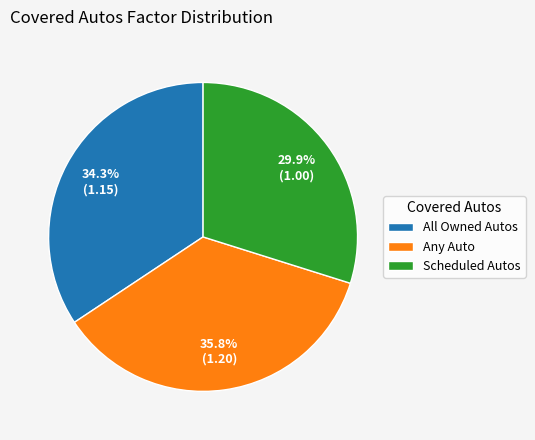

Between Any Auto and All Owned Autos, which is larger?

Any Auto